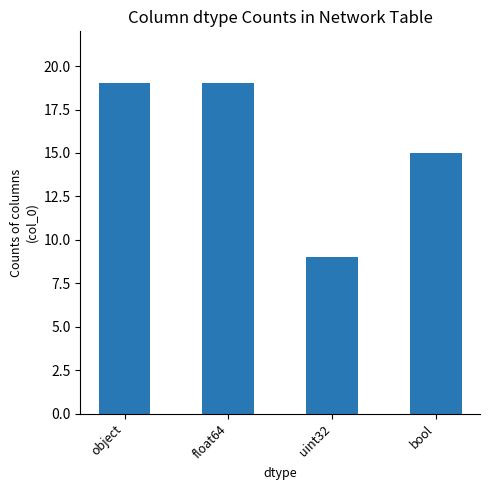

What is the label of the 4th bar from the right?

object